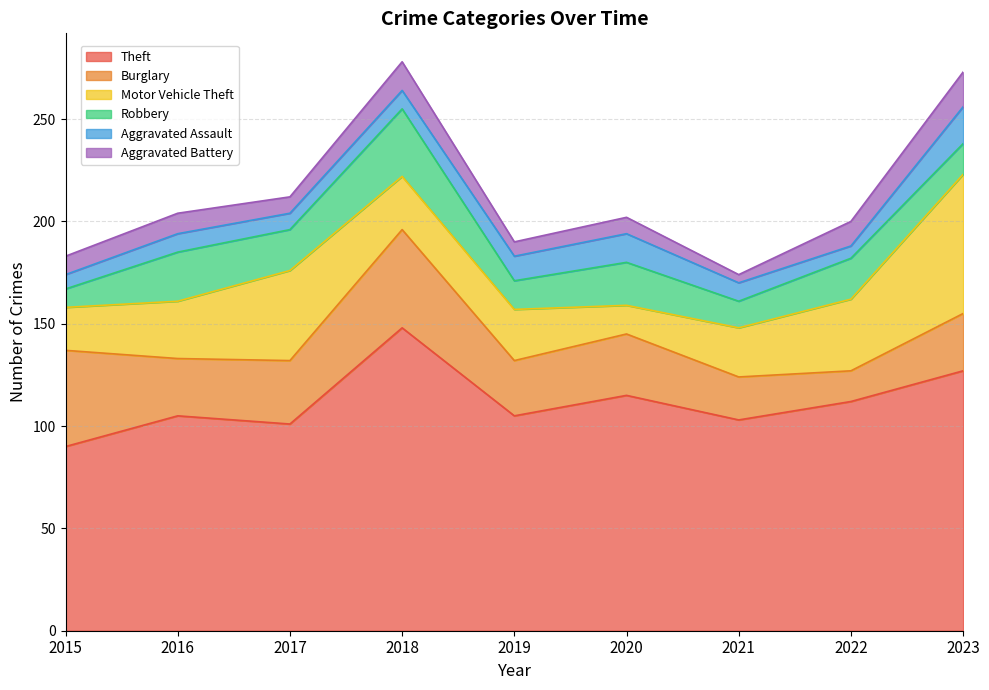

List the series in order of their peak value, lowest first.

Aggravated Battery, Aggravated Assault, Robbery, Burglary, Motor Vehicle Theft, Theft